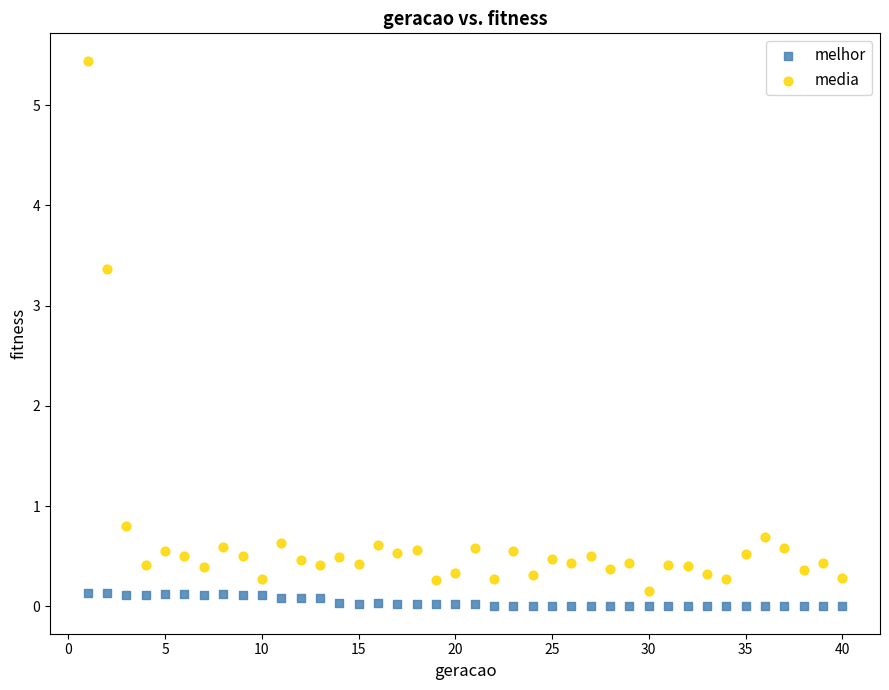

Which series contains the lowest Y value?

melhor